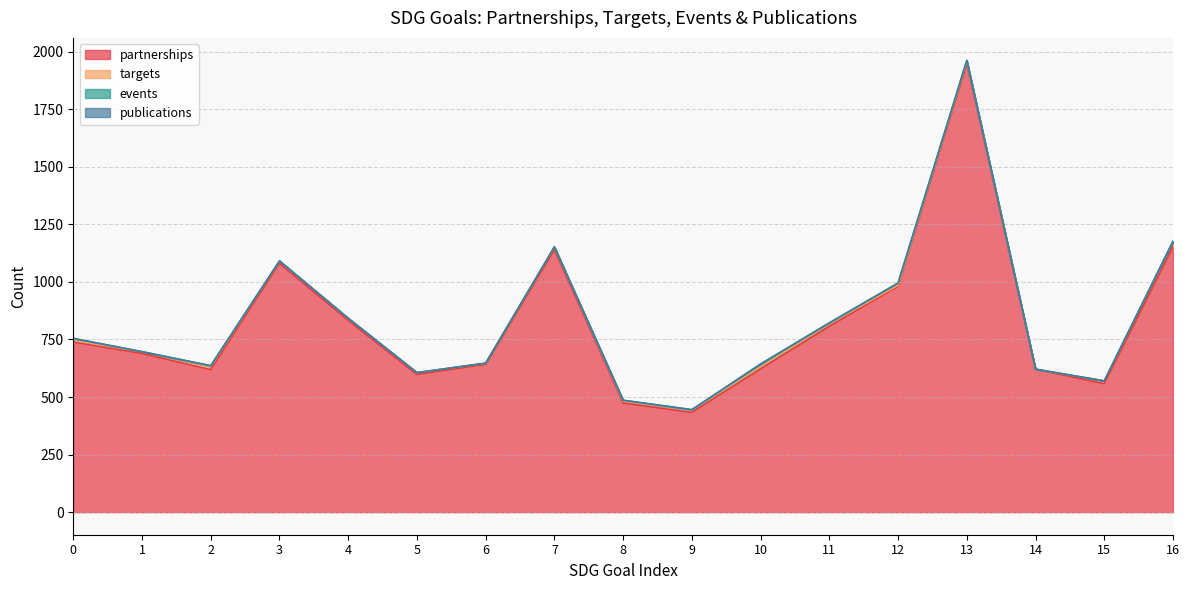

Between 14 and 10, which is larger?

10